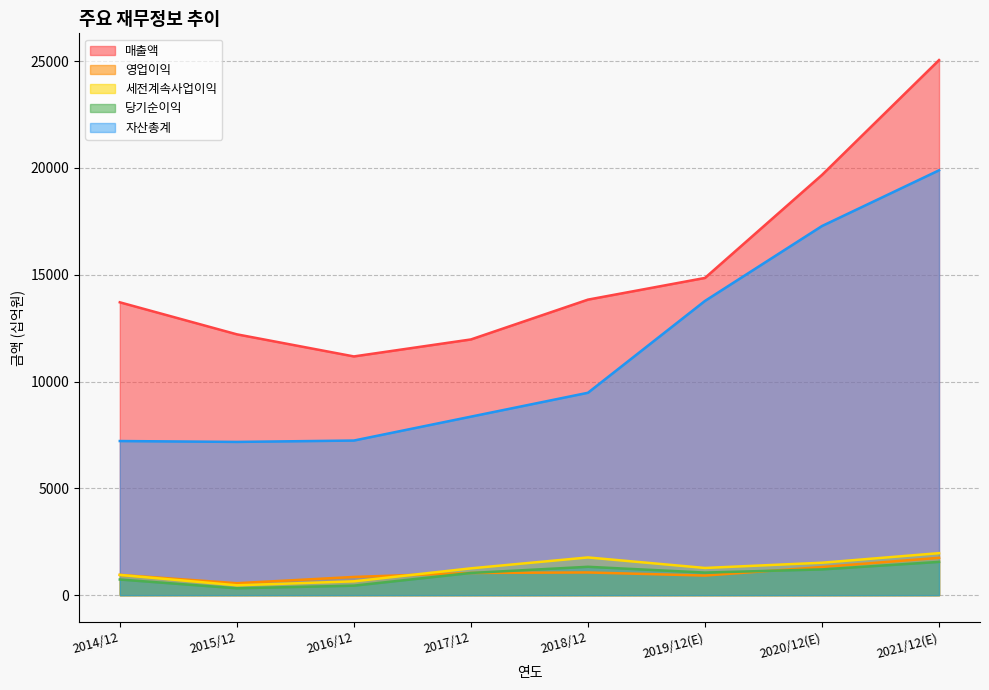

Reading left to right, what are all the values shown in this chart?

매출액: 13711	12212	11177	11972	13836	14852	19676	25051
영업이익: 950	560	853	1040	1063	918	1318	1750
세전계속사업이익: 948	462	648	1256	1766	1274	1519	1967
당기순이익: 733	322	445	1040	1328	1058	1206	1558
자산총계: 7216	7175	7239	8358	9476	13776	17283	19891